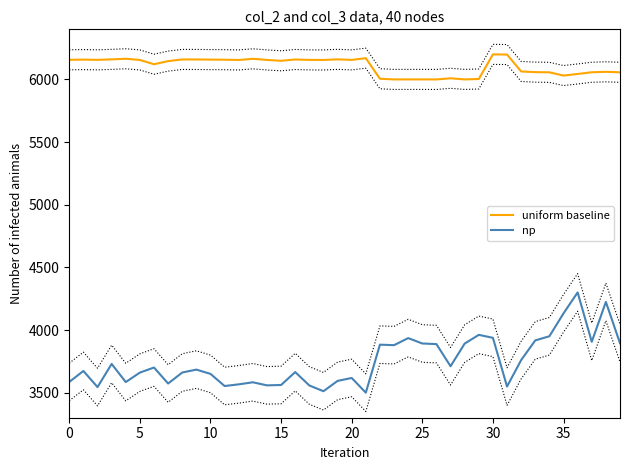

Count the number of categories in the chart.

40